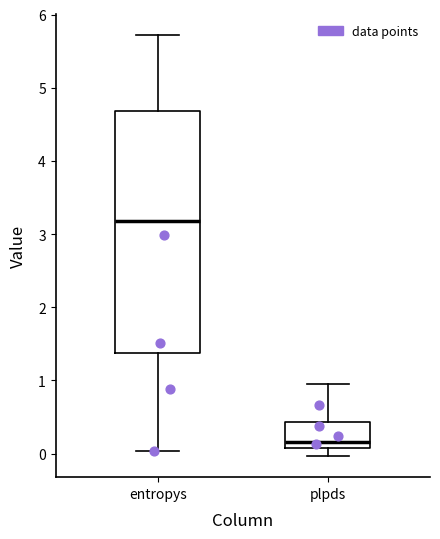

Reading left to right, transcribe this box plot: for each box, give where its median line is, the range the box spans, and where its two whiskers end, as read against the y-axis. The values are not printed on the chart, so give them approximately, as read against the axis.

entropys: median 3.2, box 1.4 to 4.7, whiskers 0.0 to 5.7
plpds: median 0.2, box 0.1 to 0.4, whiskers 0.0 to 0.9